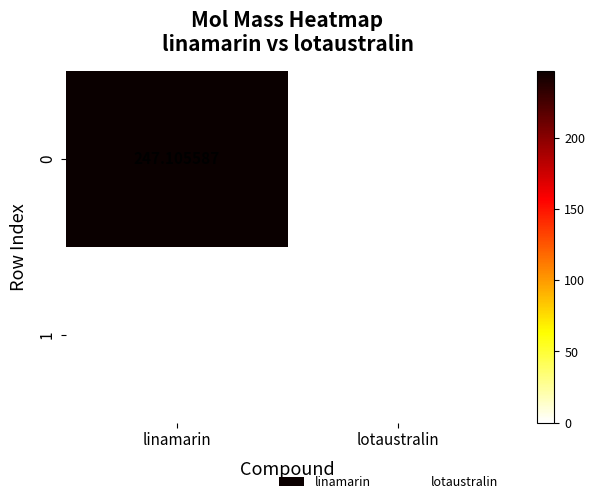

Count the number of categories in the chart.

2